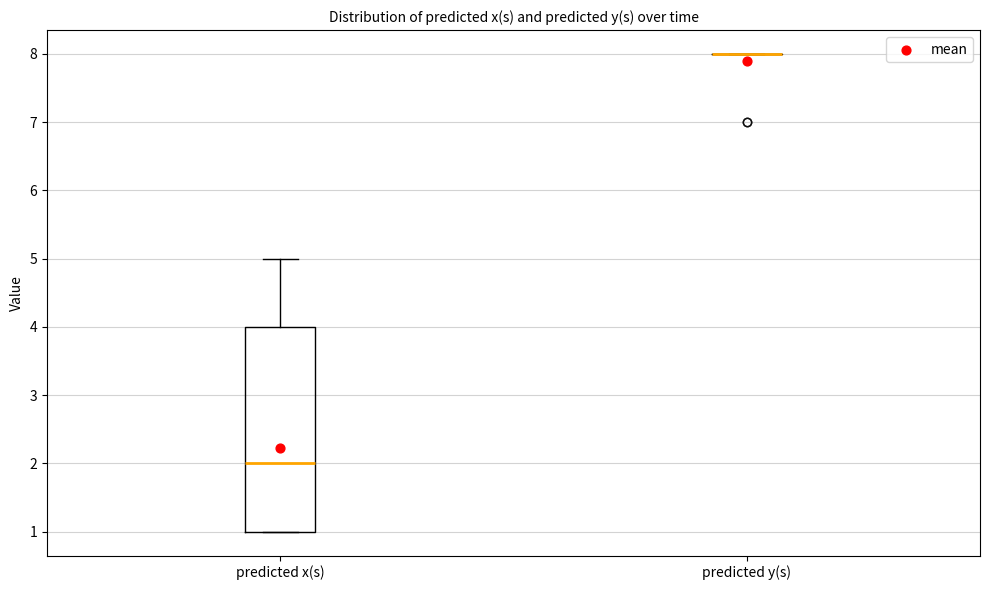

Reading left to right, read every box against the y-axis: the position of its median line, the range the box covers, and the ends of its whiskers. The values are not printed on the chart, so give them approximately, as read against the axis.

predicted x(s): median 2, box 1 to 4, whiskers 1 to 5
predicted y(s): box collapsed to a line at 8, whiskers 8 to 8